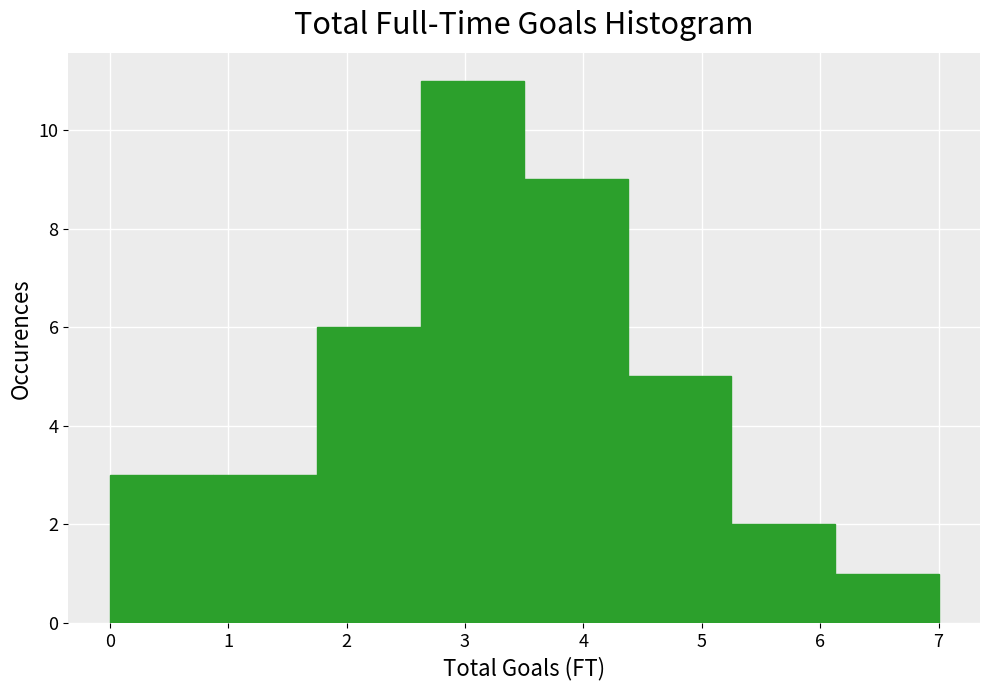

Reading left to right, transcribe this chart: for each bar, give the range it covers on the x-axis and its height. Neither the bar edges nor the heights are printed on the chart, so give them approximately, as read against the axes.

0.0 to 0.9: 3
0.9 to 1.8: 3
1.8 to 2.6: 6
2.6 to 3.5: 11
3.5 to 4.4: 9
4.4 to 5.3: 5
5.3 to 6.1: 2
6.1 to 7.0: 1